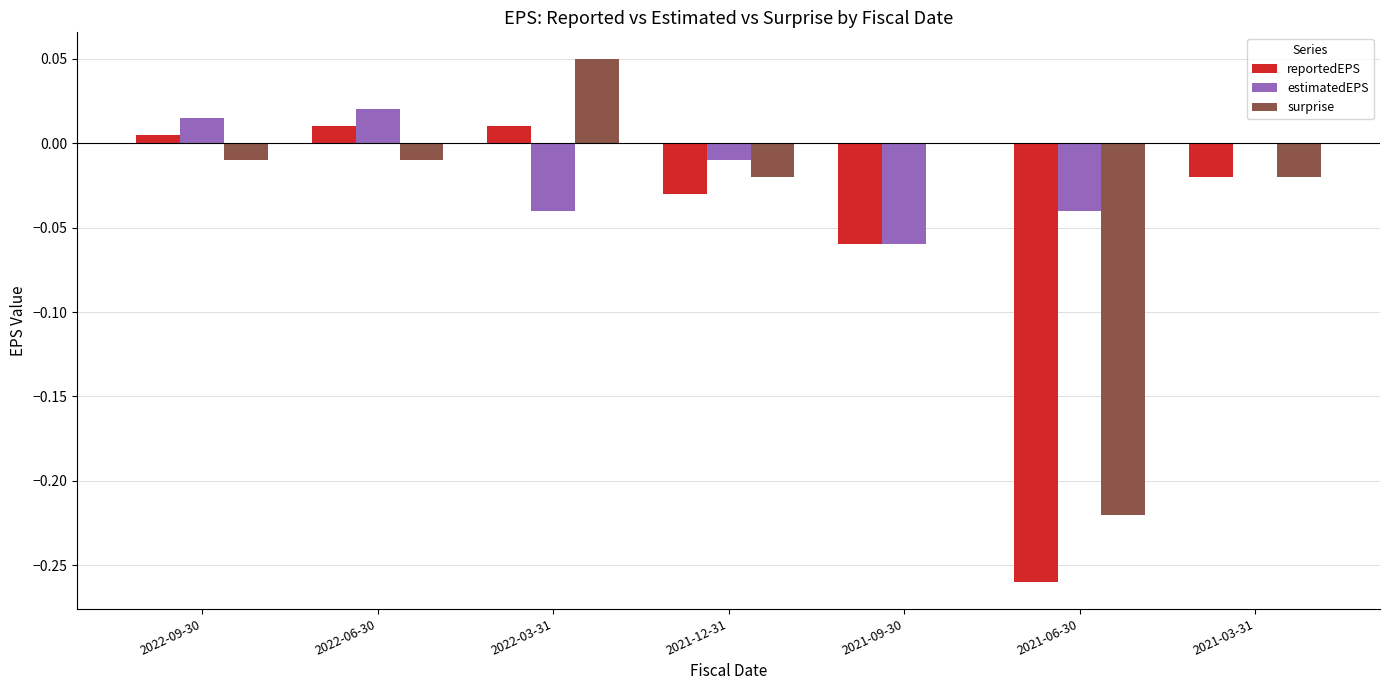

Between 2022-06-30 and 2021-12-31, which series saw the biggest shift?

reportedEPS